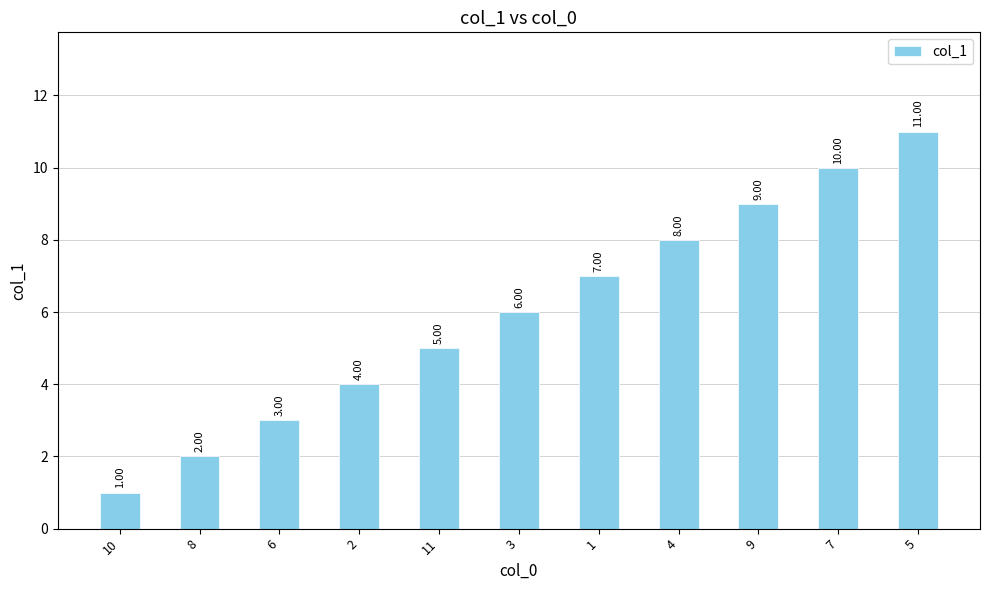

How many values are below 6?

5